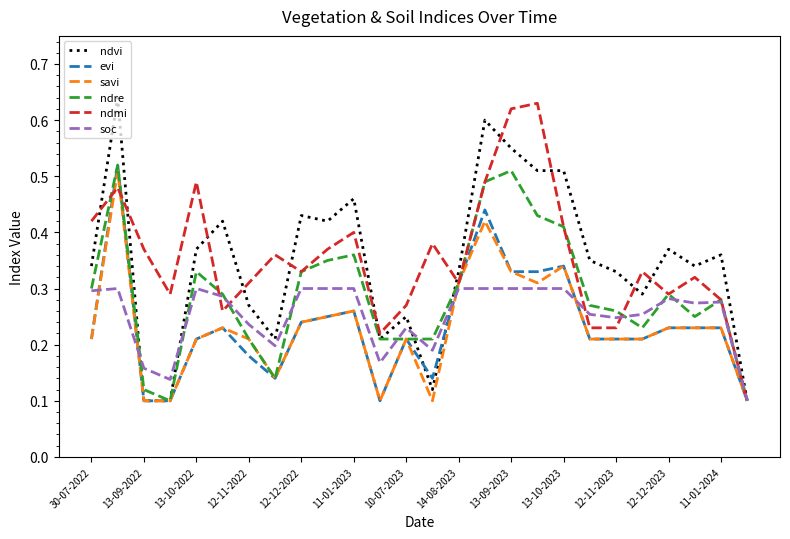

True or false: savi and ndre cross at least once.

False